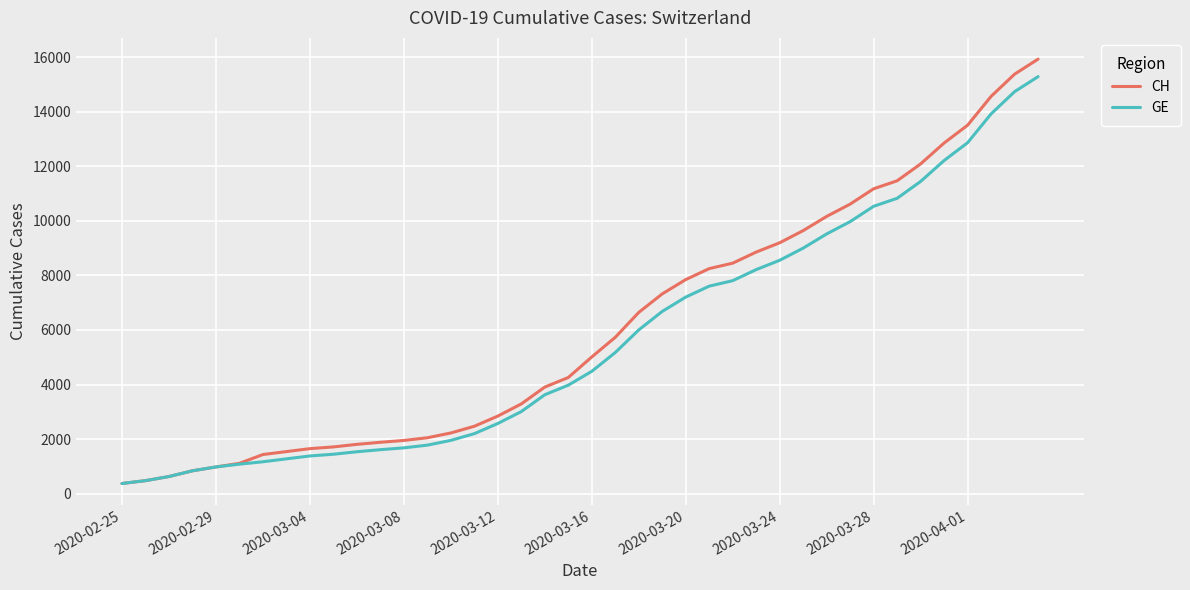

What is the minimum value for GE?

375